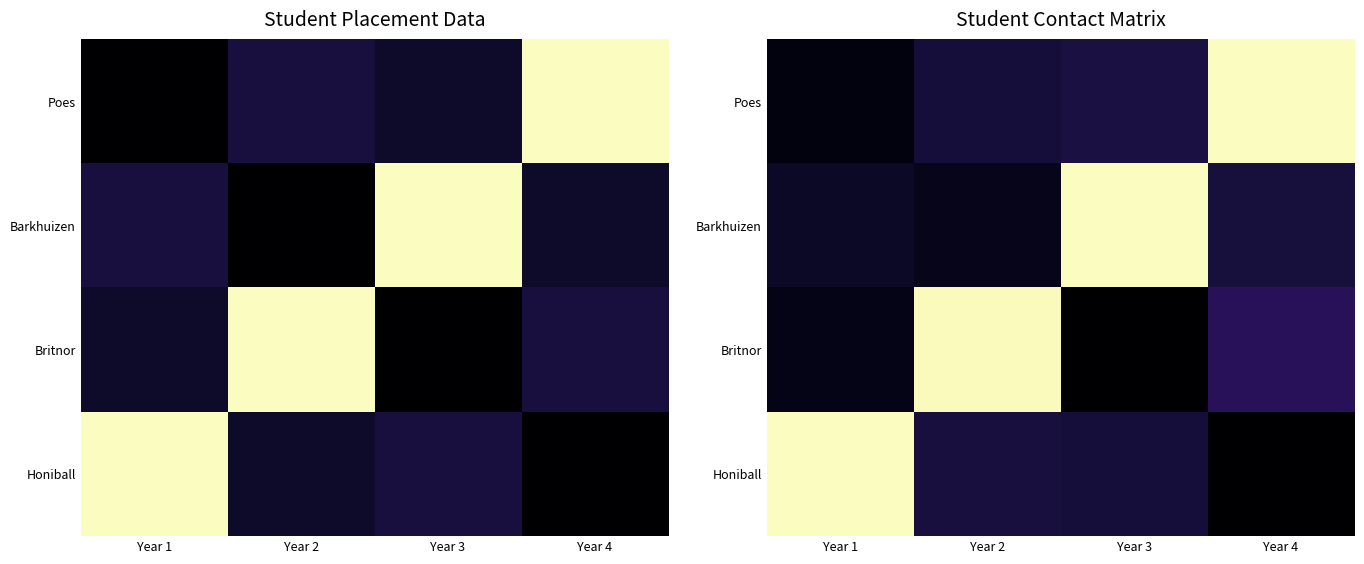

What is the difference between the maximum and minimum values in the Britnor series?

1.0